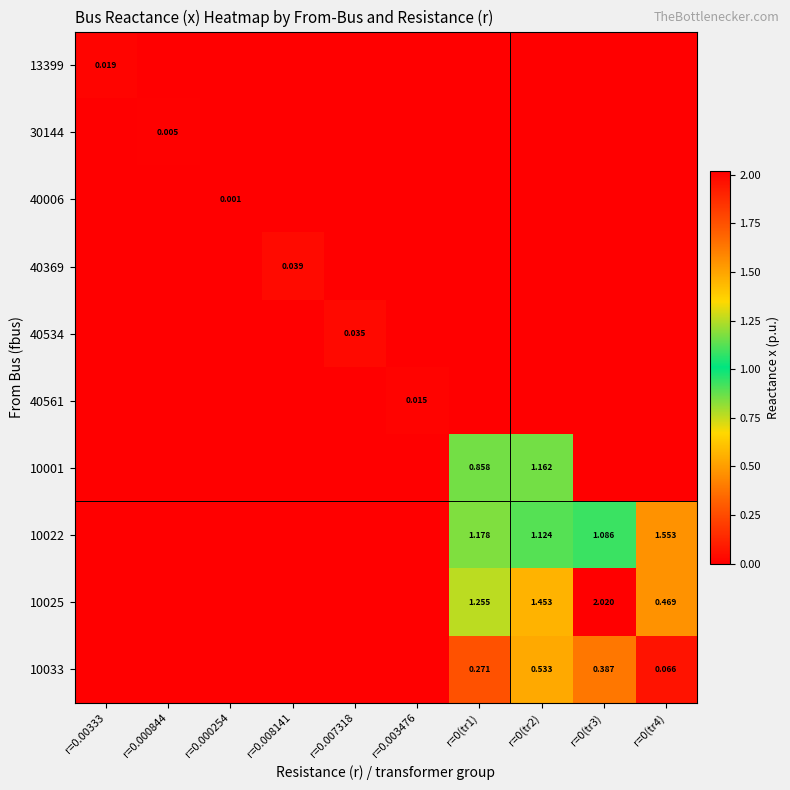

The 40006 series shows -0.0 at r=0.008141. True or false?

False